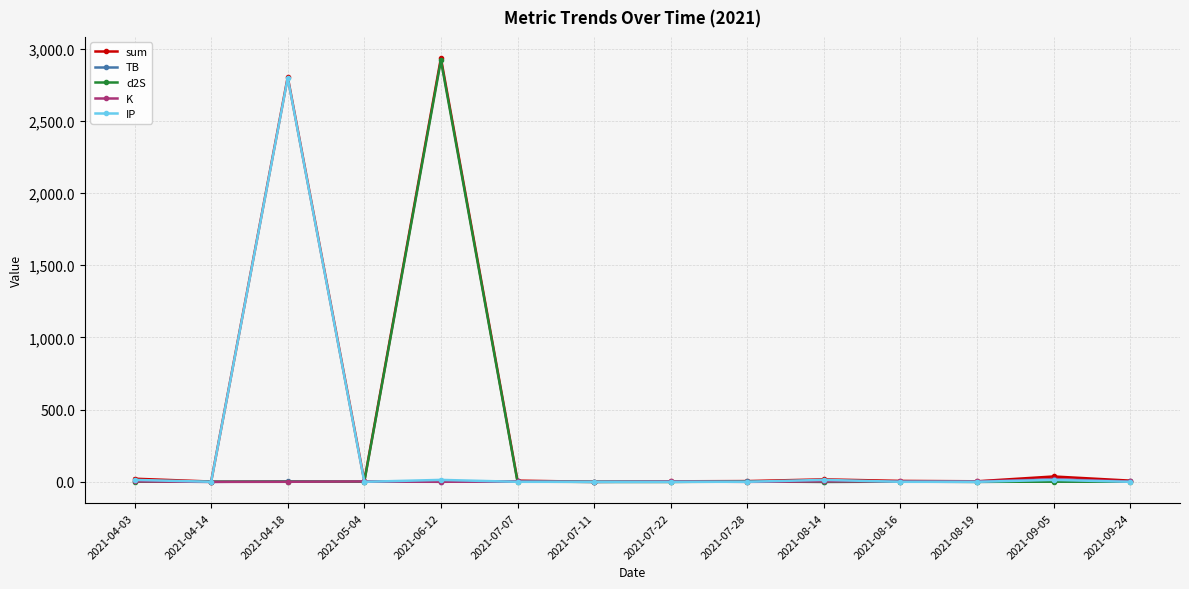

What is the value of the IP point at the 10th from the left?

13.9